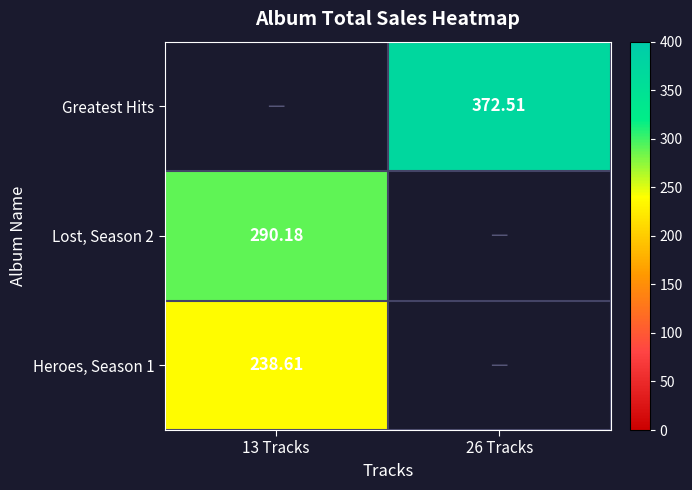

Is the value of Lost, Season 2 at 26 Tracks greater than the value of Heroes, Season 1 at 13 Tracks?

No